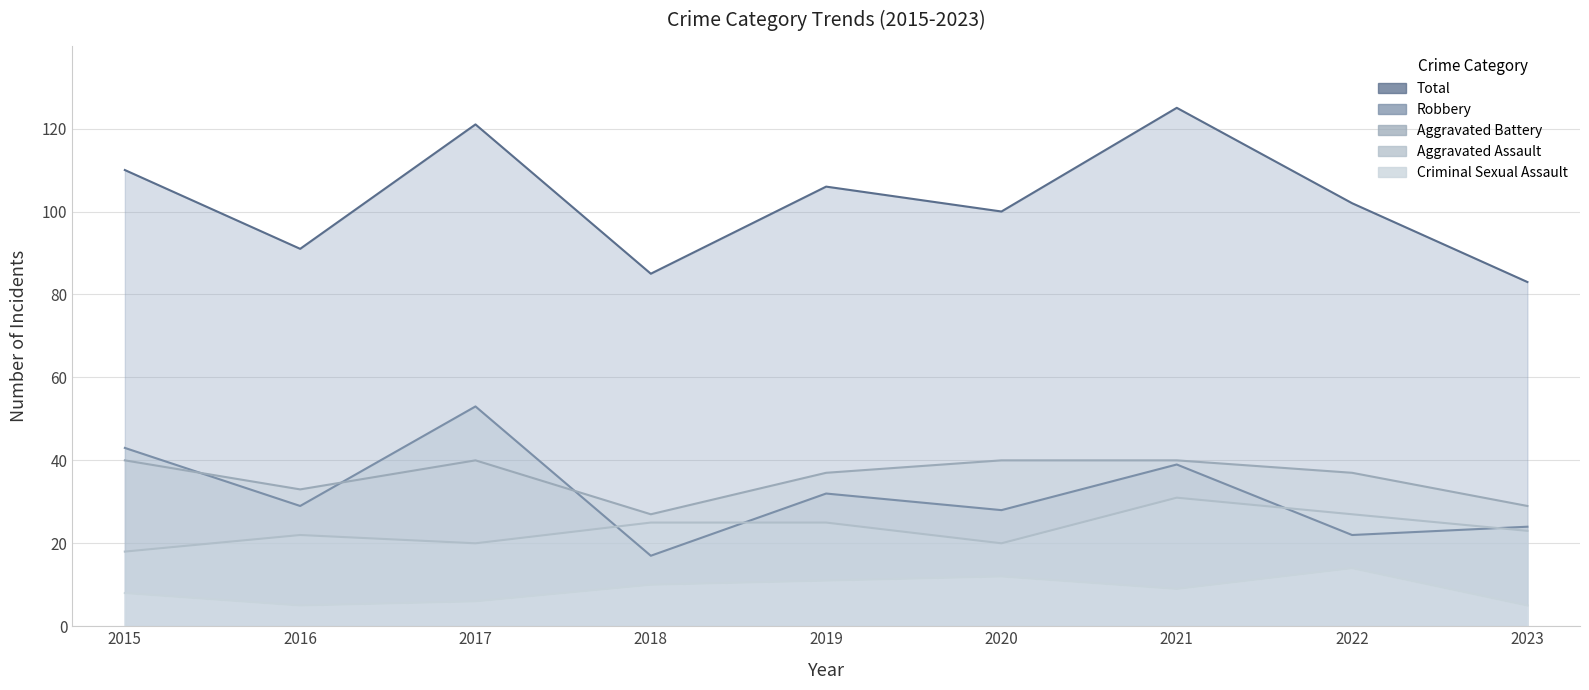

Is the value of Criminal Sexual Assault at 2018 greater than the value of Total at 2021?

No